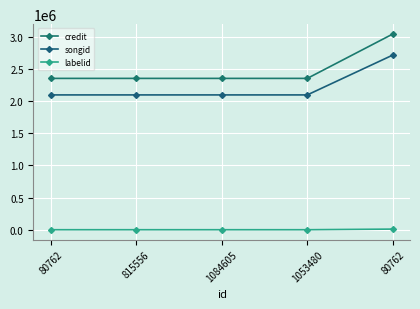

True or false: songid and labelid cross at least once.

False